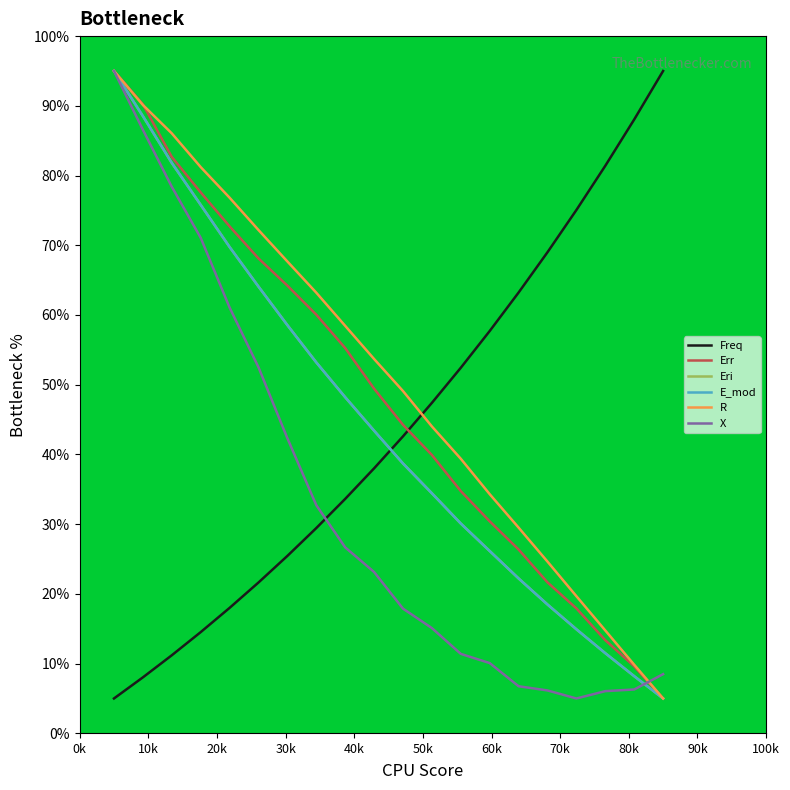

True or false: Eri and Freq intersect in this chart.

True